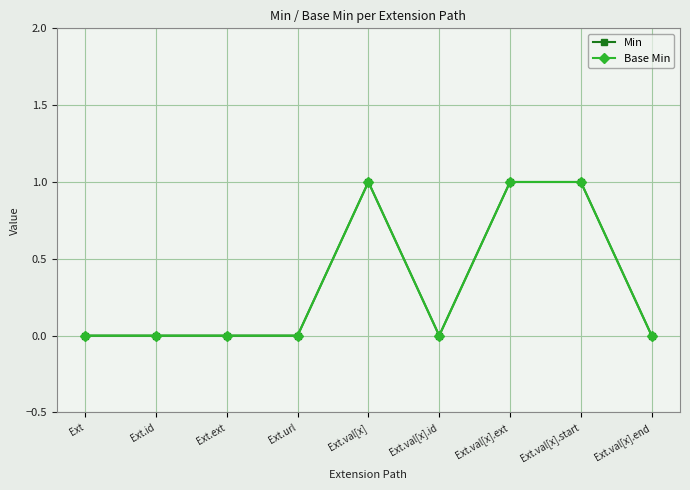

Reading right to left, list all the values displayed in this chart.

Min: 0	1	1	0	1	0	0	0	0
Base Min: 0	1	1	0	1	0	0	0	0